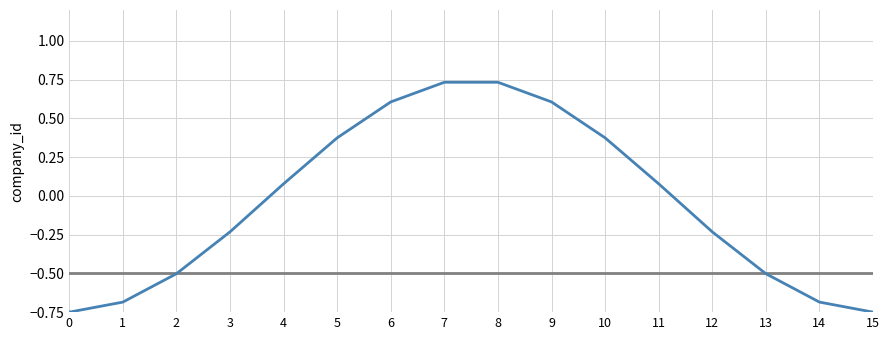

What is the total value across all series at 3?

-0.7